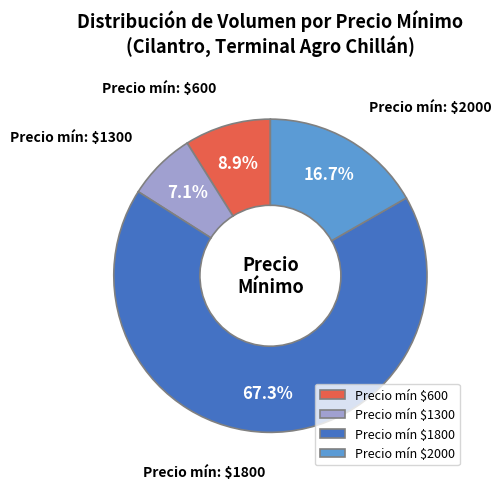

Which category has the smallest portion of the pie?

Precio mín $1300